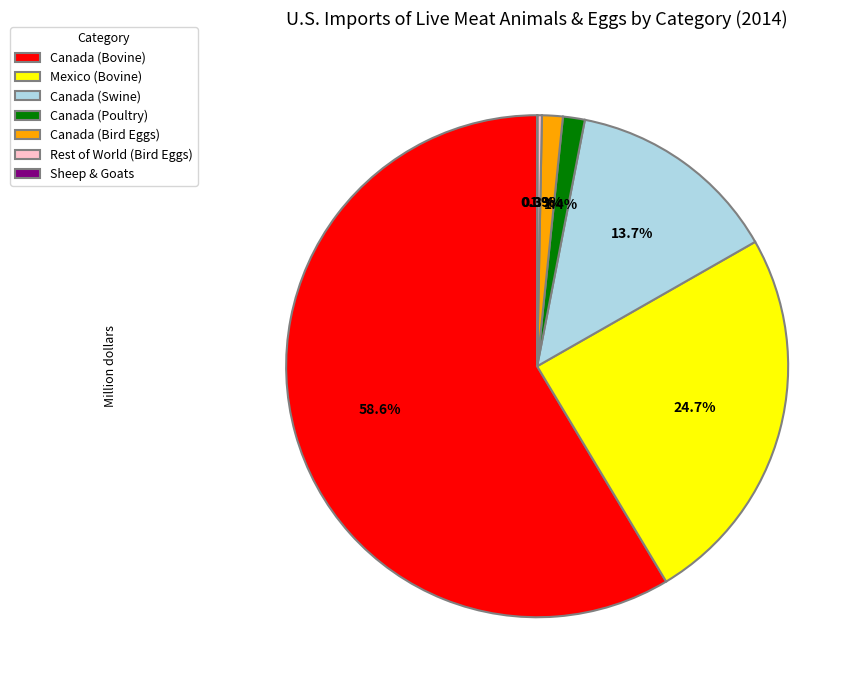

Is there a majority slice in this chart?

Yes